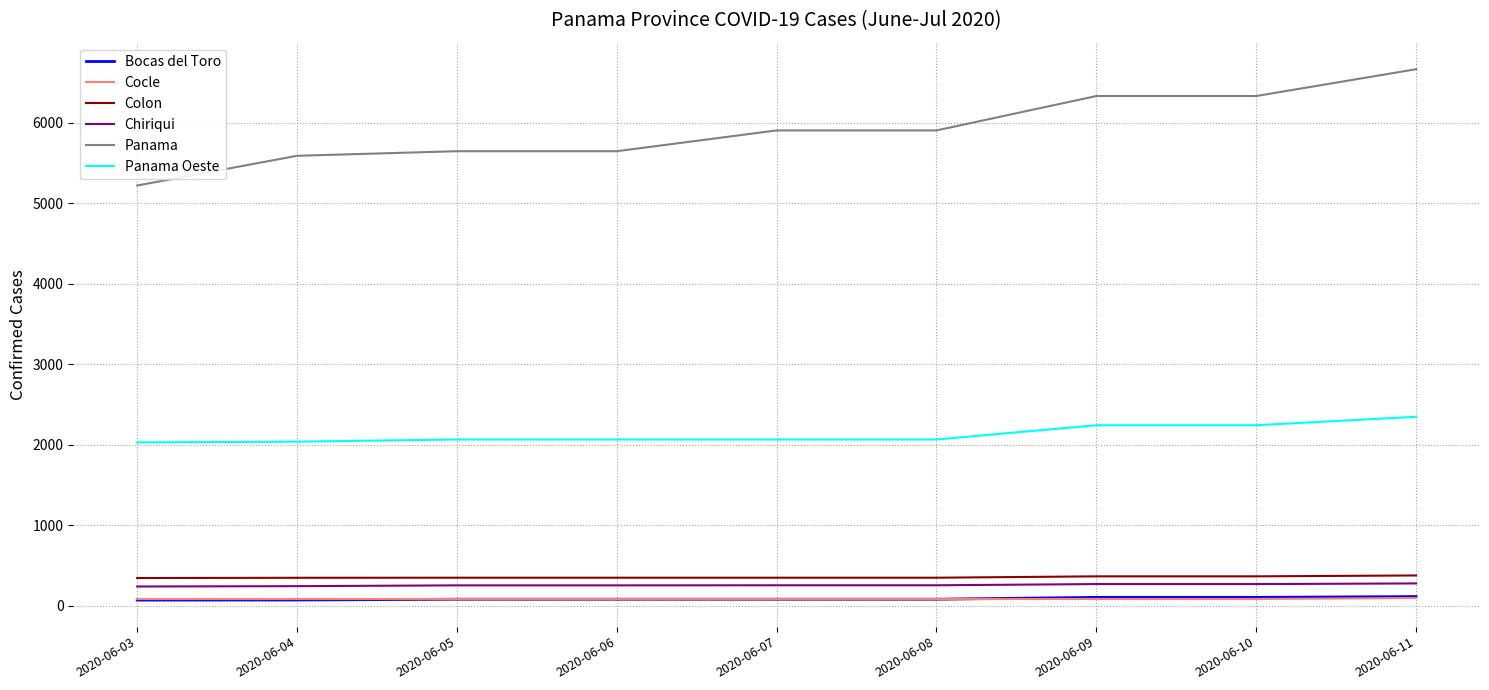

Which series has the largest total across all categories?

Panama